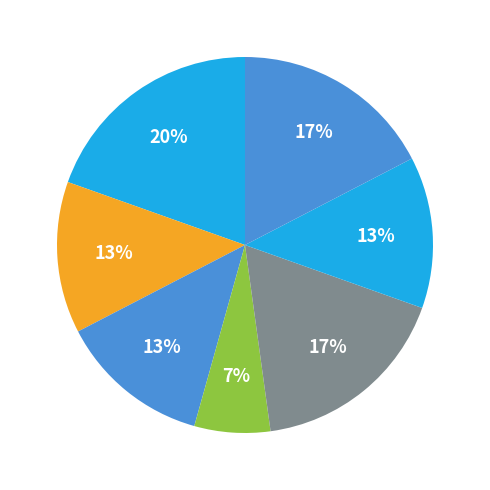

Which category has the smallest portion of the pie?

EE202